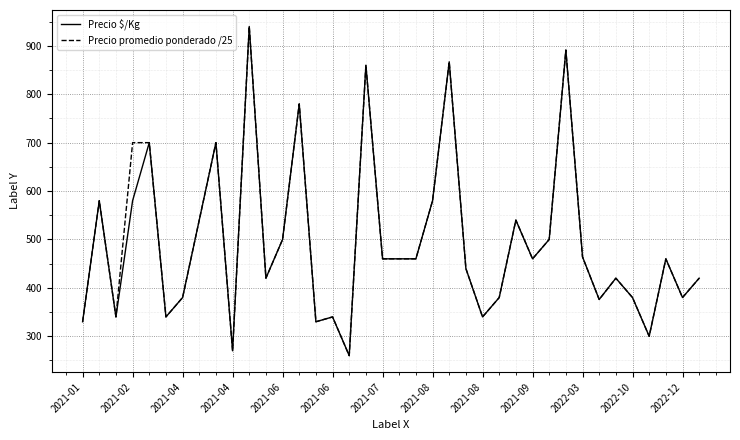

What is the maximum value shown in the chart?

940.0